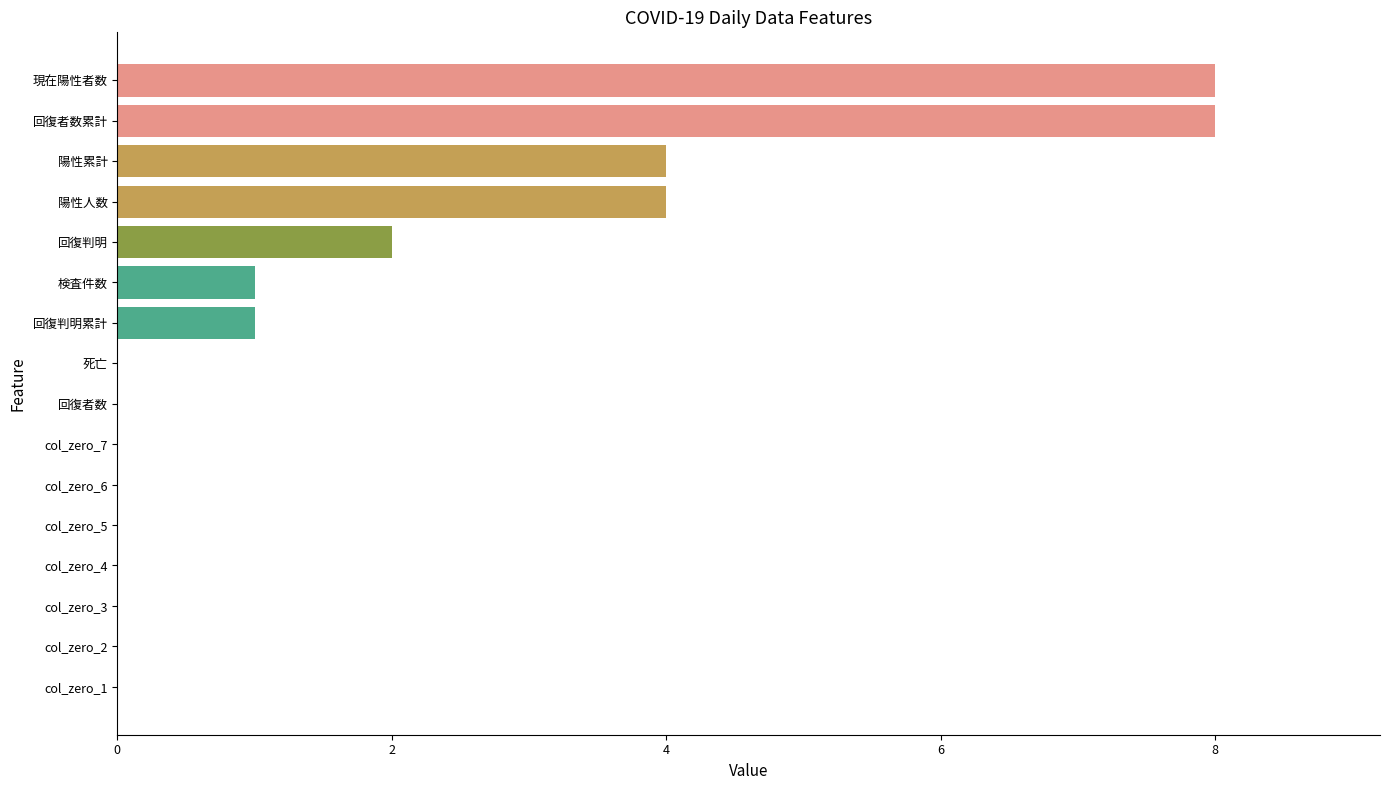

Between col_zero_5 and 回復判明累計, which is larger?

回復判明累計